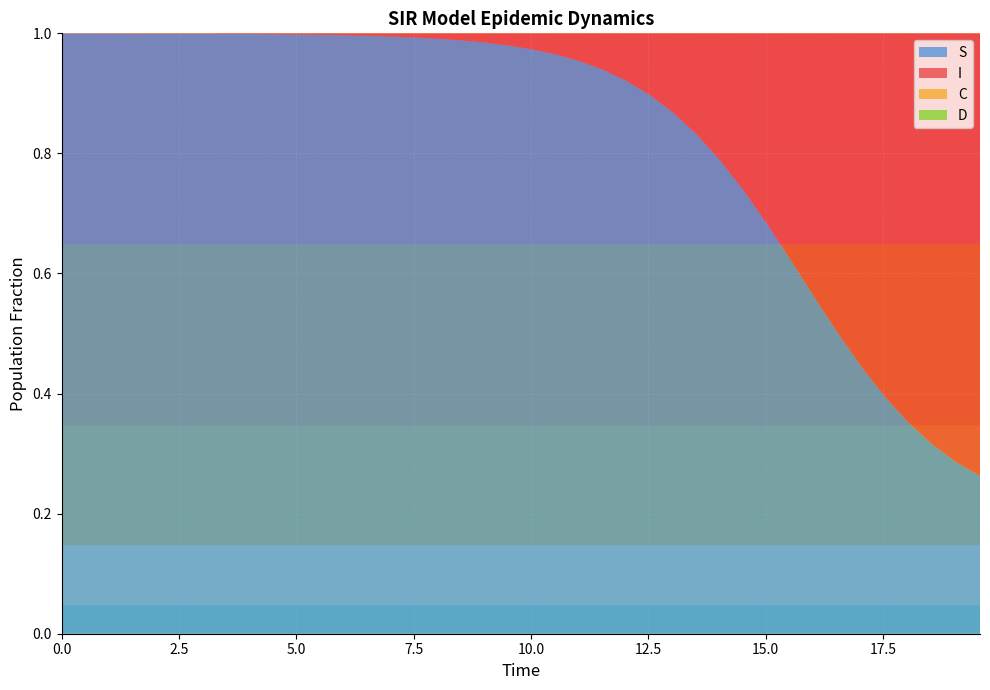

Reading left to right, transcribe all the data shown in this chart.

S: 1.0	1.0	1.0	1.0	1.0	1.0	1.0	1.0	1.0	1.0	1.0	1.0	1.0	1.0	1.0	1.0	1.0	1.0	1.0	1.0	1.0	1.0	1.0	0.9	0.9	0.9	0.9	0.8	0.8	0.7	0.7	0.6	0.6	0.5	0.4	0.4	0.4	0.3	0.3	0.3
I: 0.0	0.0	0.0	0.0	0.0	0.0	0.0	0.0	0.0	0.0	0.0	0.0	0.0	0.0	0.0	0.0	0.0	0.0	0.0	0.0	0.0	0.0	0.0	0.1	0.1	0.1	0.1	0.2	0.2	0.3	0.3	0.4	0.4	0.5	0.6	0.6	0.6	0.7	0.7	0.7
C: 0.5	0.5	0.5	0.4	0.4	0.4	0.4	0.4	0.3	0.3	0.3	0.3	0.3	0.3	0.2	0.2	0.2	0.2	0.2	0.2	0.2	0.1	0.1	0.1	0.1	0.1	0.1	0.1	0.1	0.1	0.1	0.1	0.1	0.1	0.1	0.1	0.1	0.1	0.1	0.1
D: 0.5	0.5	0.5	0.6	0.6	0.6	0.6	0.6	0.7	0.7	0.7	0.7	0.7	0.7	0.8	0.8	0.8	0.8	0.8	0.8	0.8	0.9	0.9	0.9	0.9	0.9	0.9	0.9	0.9	0.9	0.9	0.9	0.9	0.9	0.9	0.9	0.9	0.9	0.9	0.9